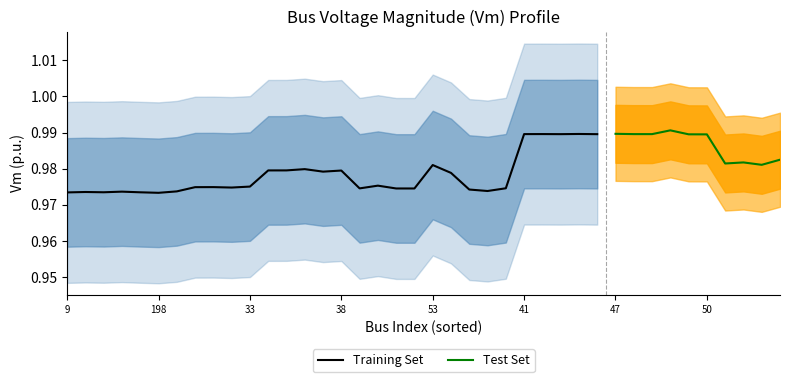

Does the chart display data point markers on the line(s)?

No